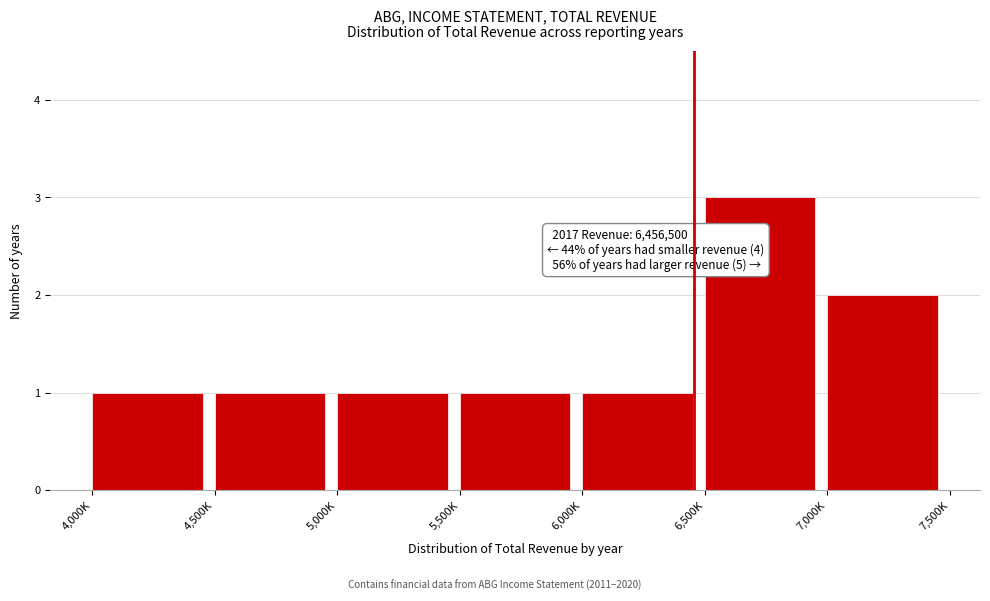

Reading left to right, list all the values displayed in this chart.

1	1	1	1	1	3	2